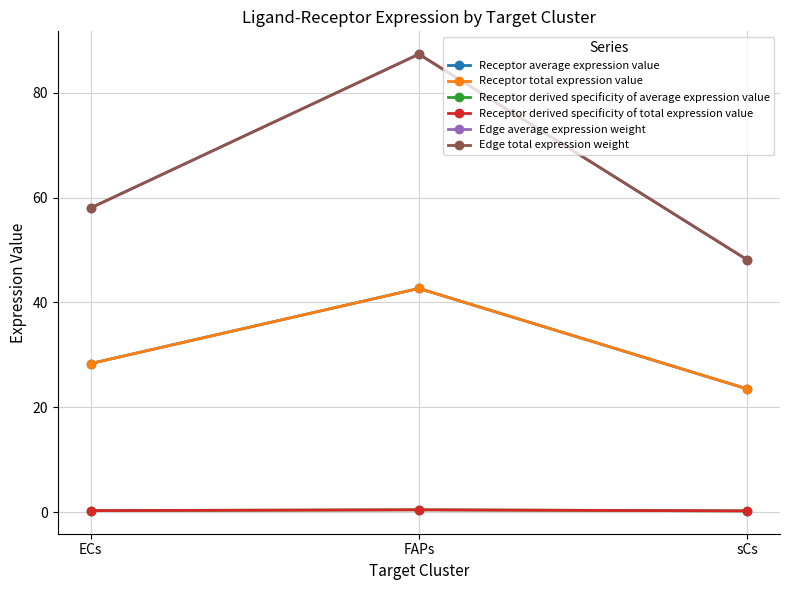

Does the chart have visible grid lines?

Yes